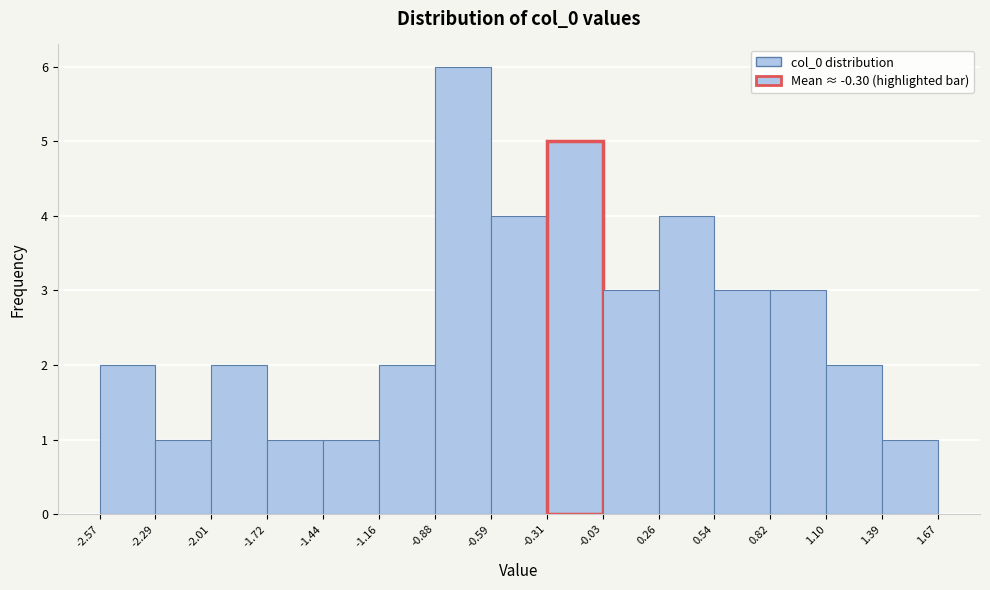

Reading left to right, list every bar in this chart as the range it spans on the x-axis followed by its height. The values are not printed on the chart, so give them approximately, as read against the axis.

-2.57 to -2.29: 2
-2.29 to -2.01: 1
-2.01 to -1.72: 2
-1.72 to -1.44: 1
-1.44 to -1.16: 1
-1.16 to -0.88: 2
-0.88 to -0.59: 6
-0.59 to -0.31: 4
-0.31 to -0.03: 5
-0.03 to 0.26: 3
0.26 to 0.54: 4
0.54 to 0.82: 3
0.82 to 1.10: 3
1.10 to 1.39: 2
1.39 to 1.67: 1